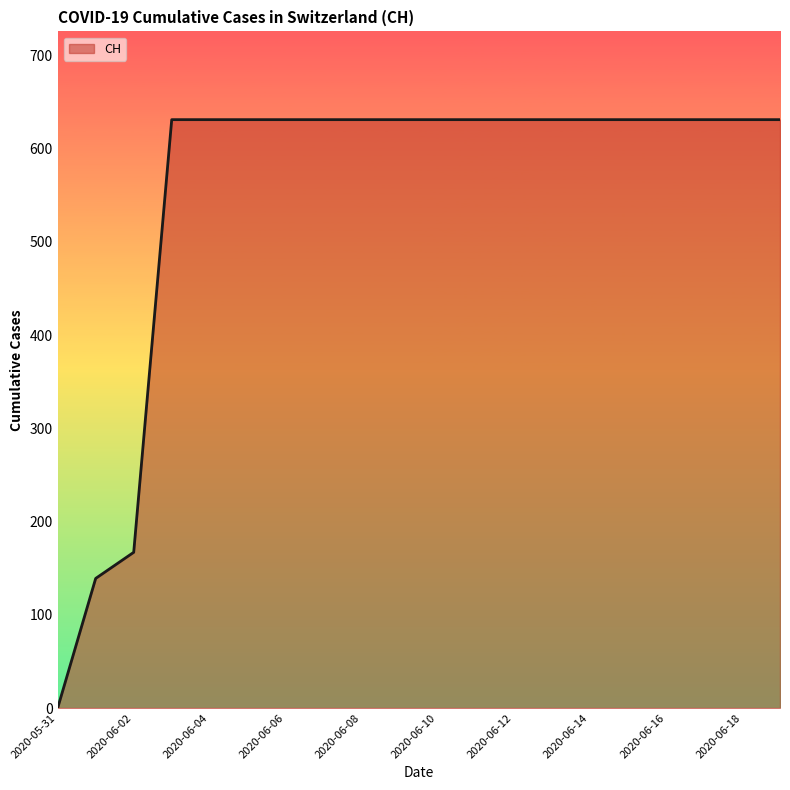

What is the greatest value displayed?

631